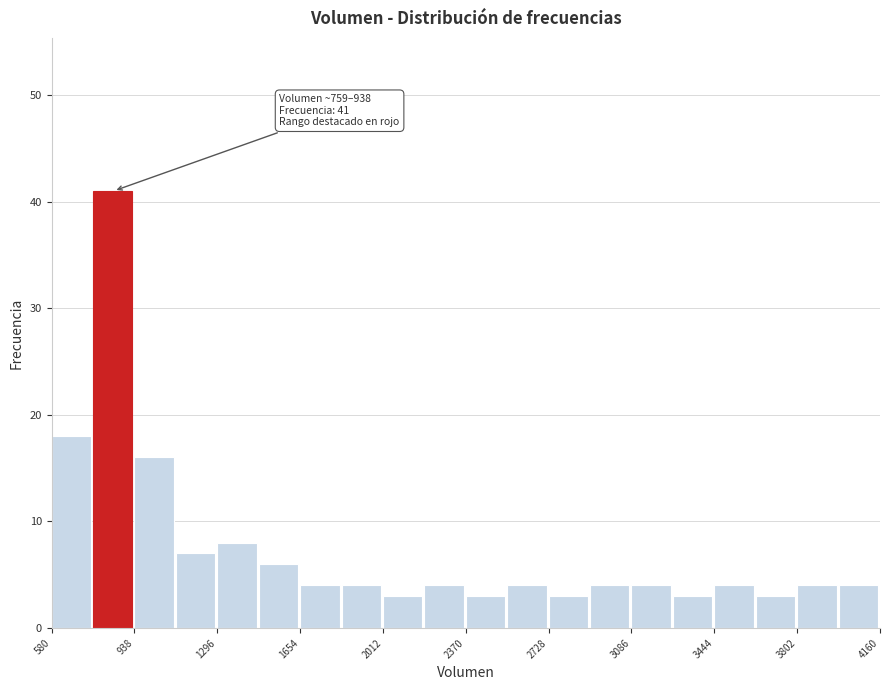

Read against the x-axis, roughly where is the centre of the tallest bar?

850